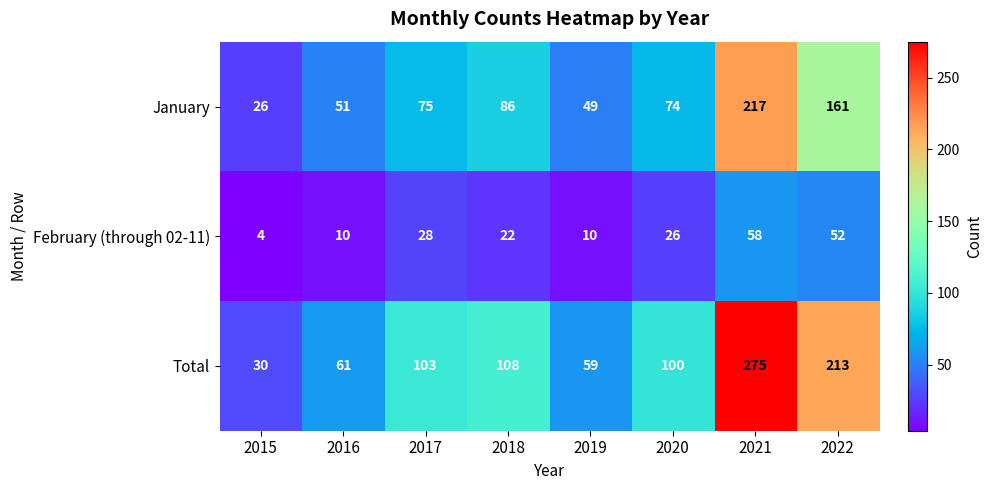

Rank the series at 2018 from highest to lowest value.

Total, January, February (through 02-11)